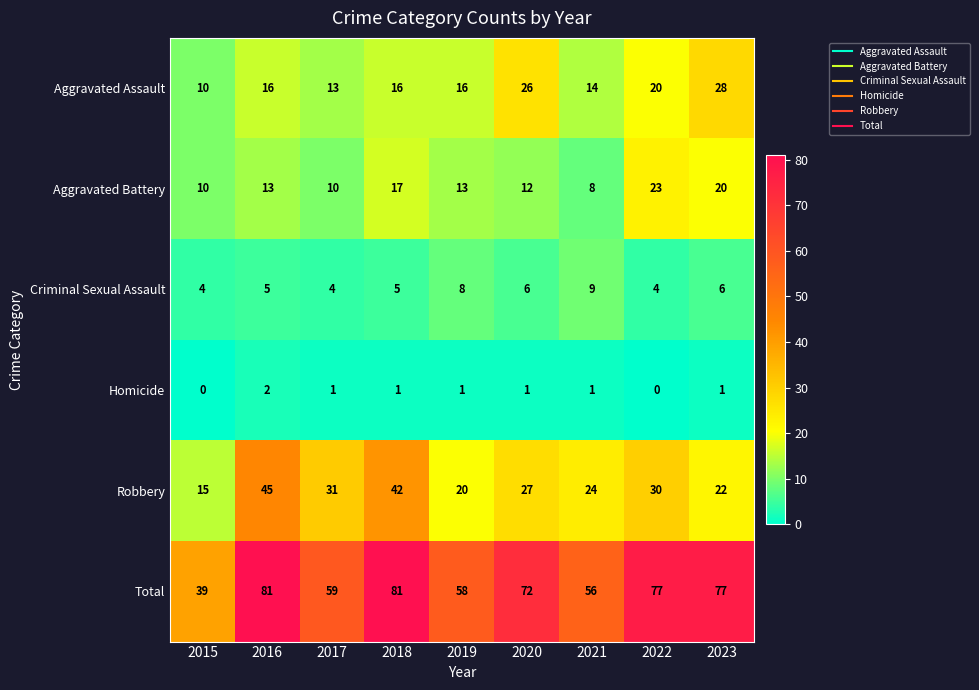

Which category has the highest value in the Aggravated Battery series?

2022